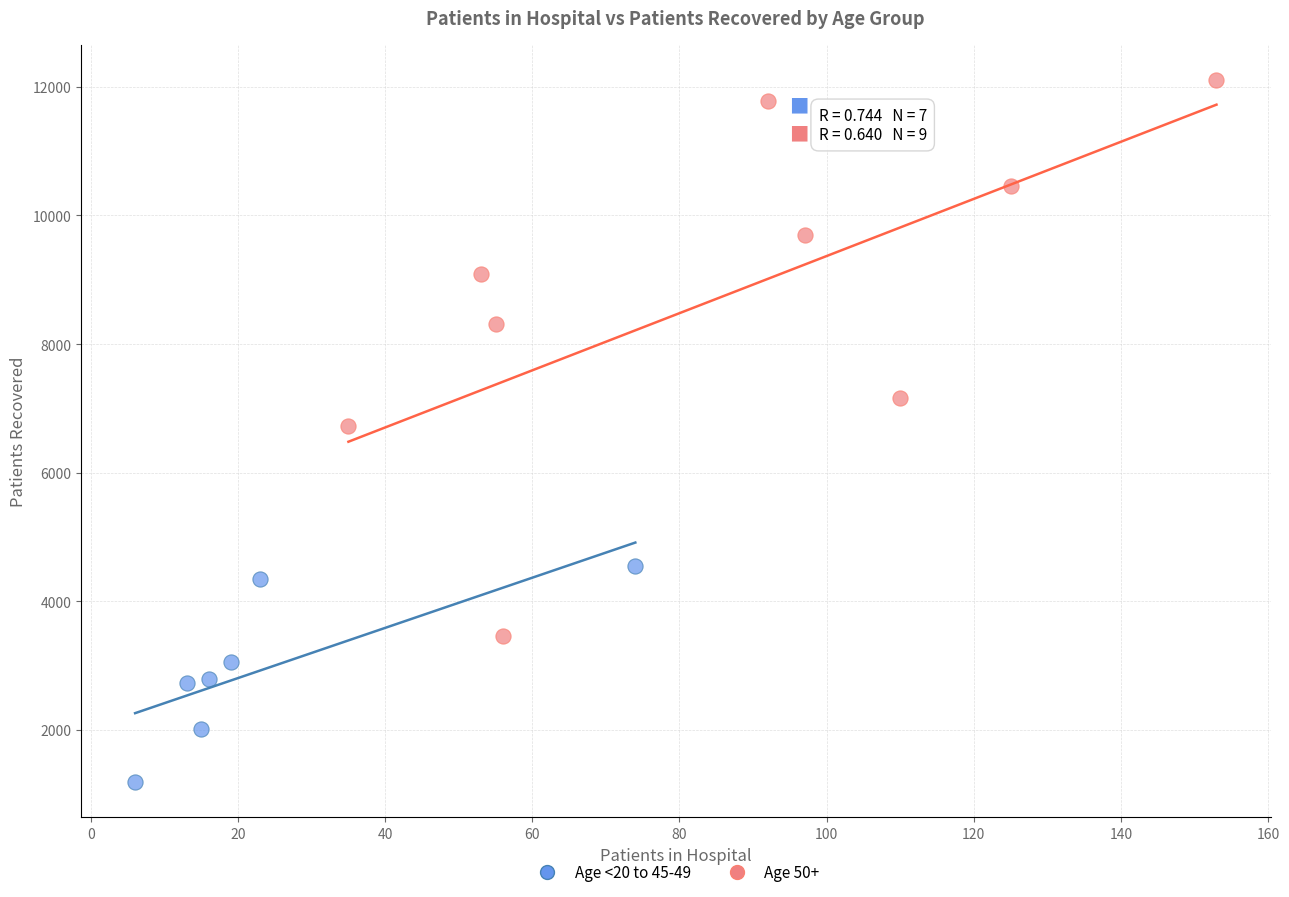

Which series reaches the maximum Y coordinate?

Age 50+